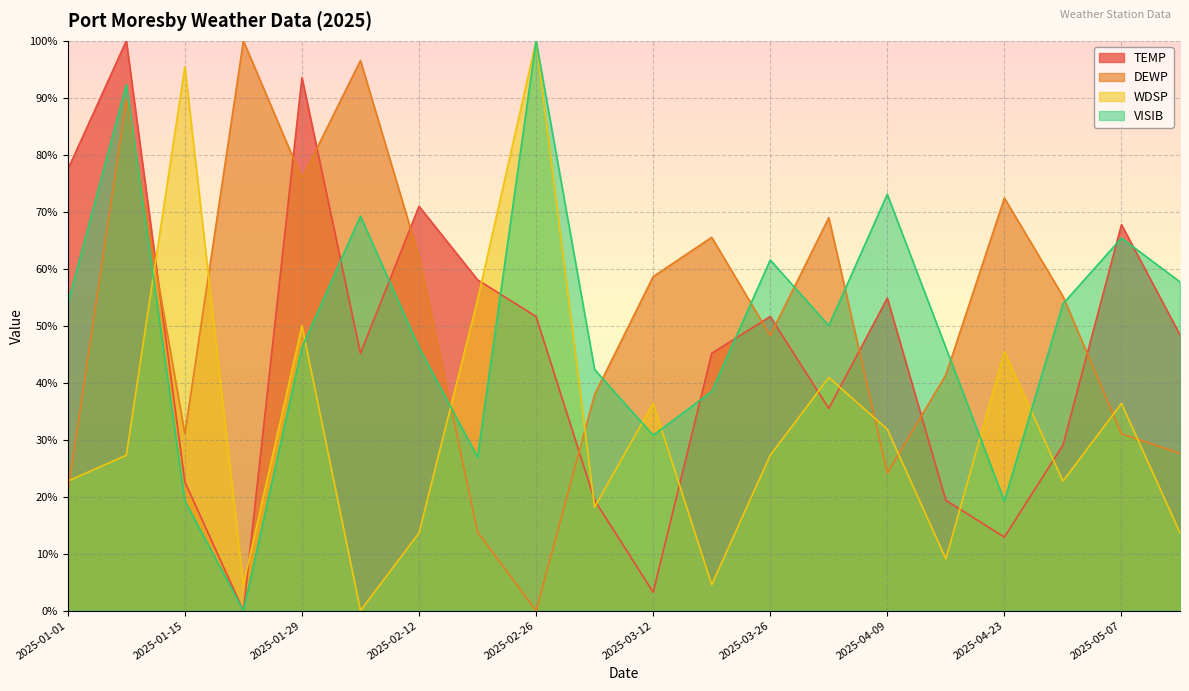

Which series has the widest spread of values?

TEMP